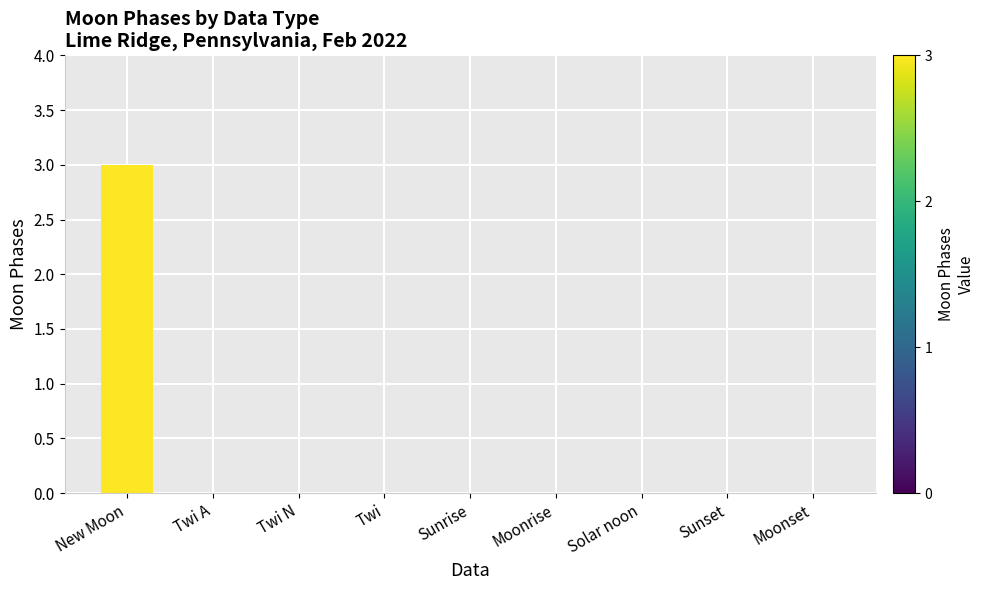

Count the values in the range 0 to 1.

8